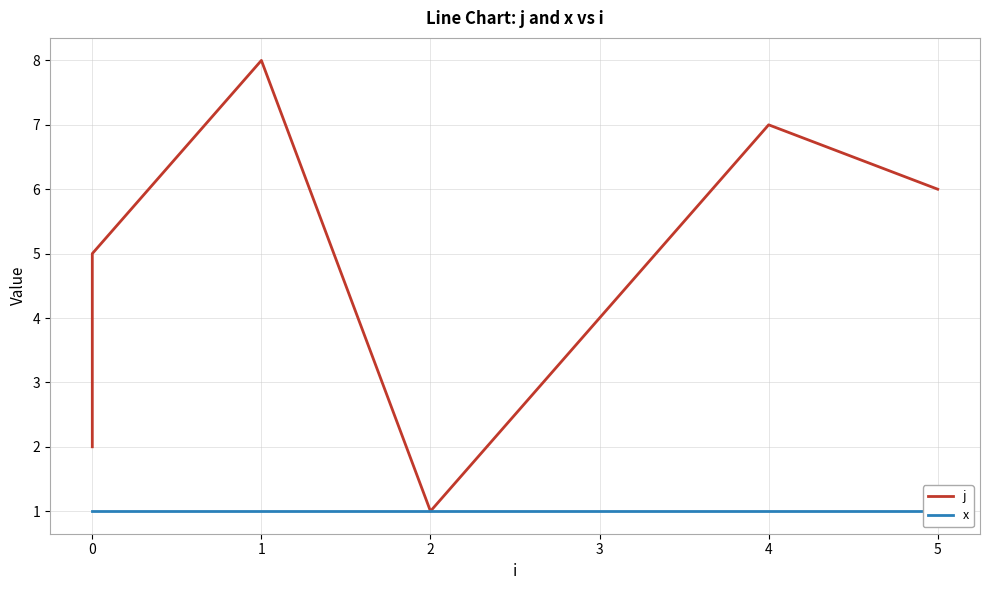

Which series has the largest total across all categories?

j